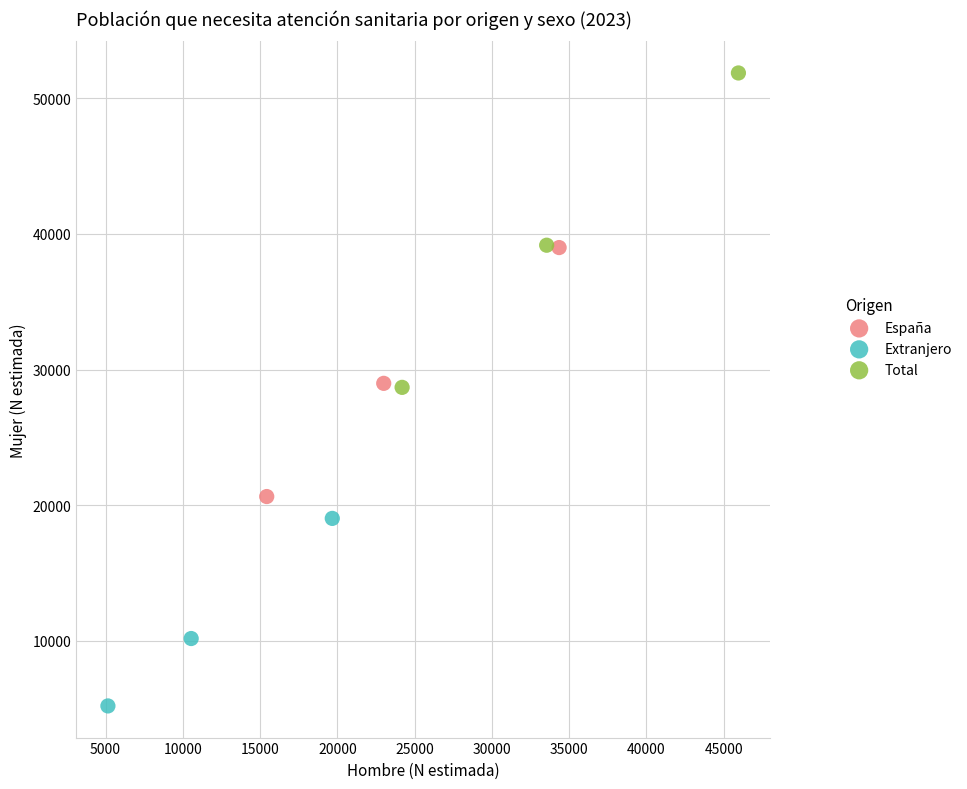

Which series reaches the minimum Y coordinate?

Extranjero